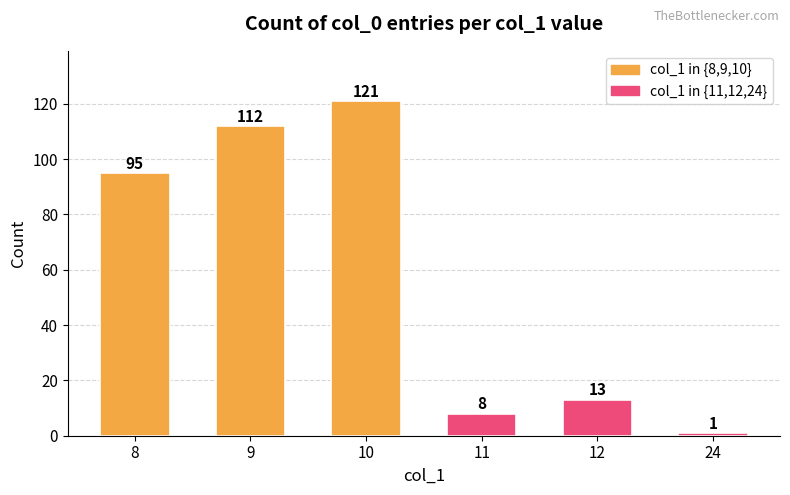

What is the ratio of the value at 12 to the value at 8?

0.1